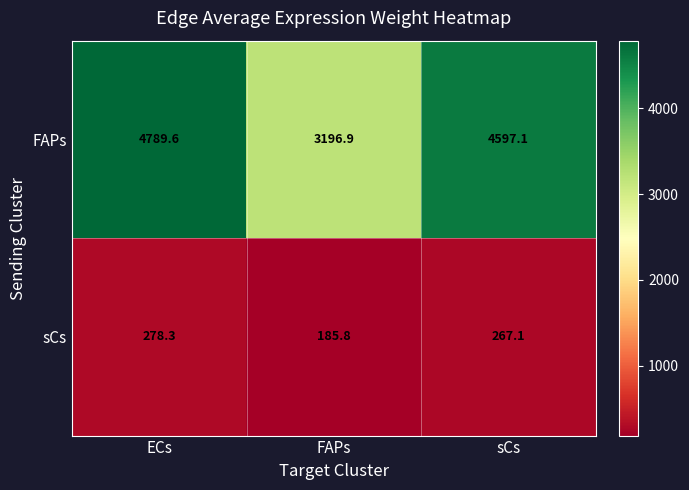

Rank the series by their average value, from lowest to highest.

sCs, FAPs